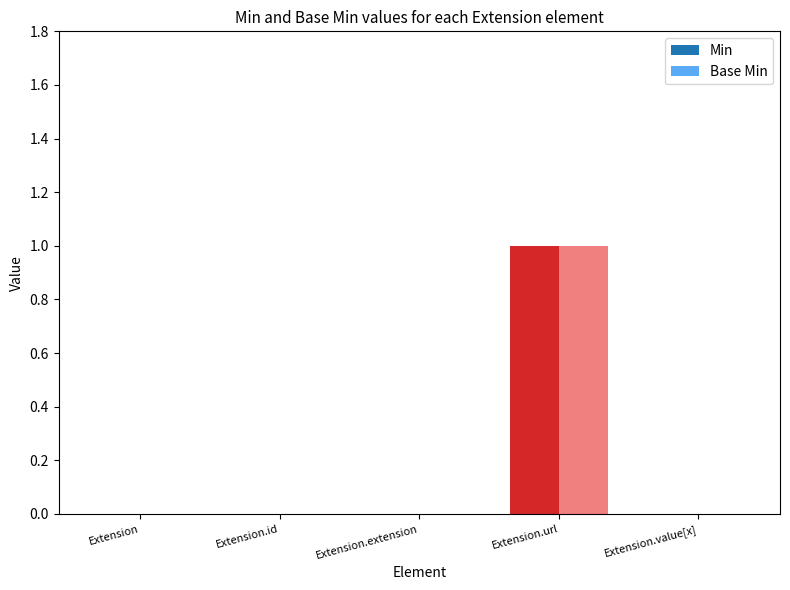

At which category is the sum across all series the highest?

Extension.url